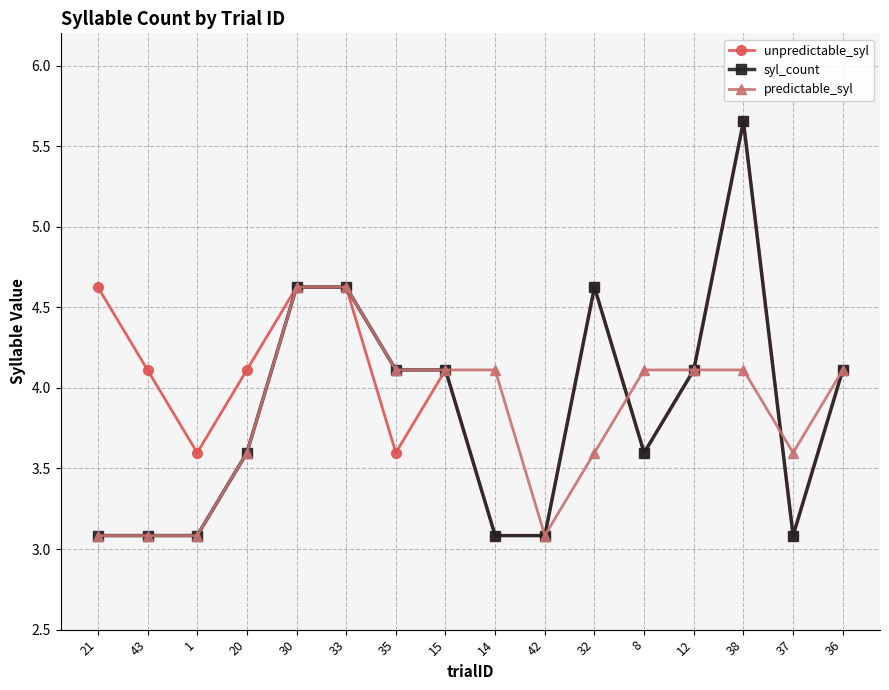

What is the label of the 4th point from the left?

20